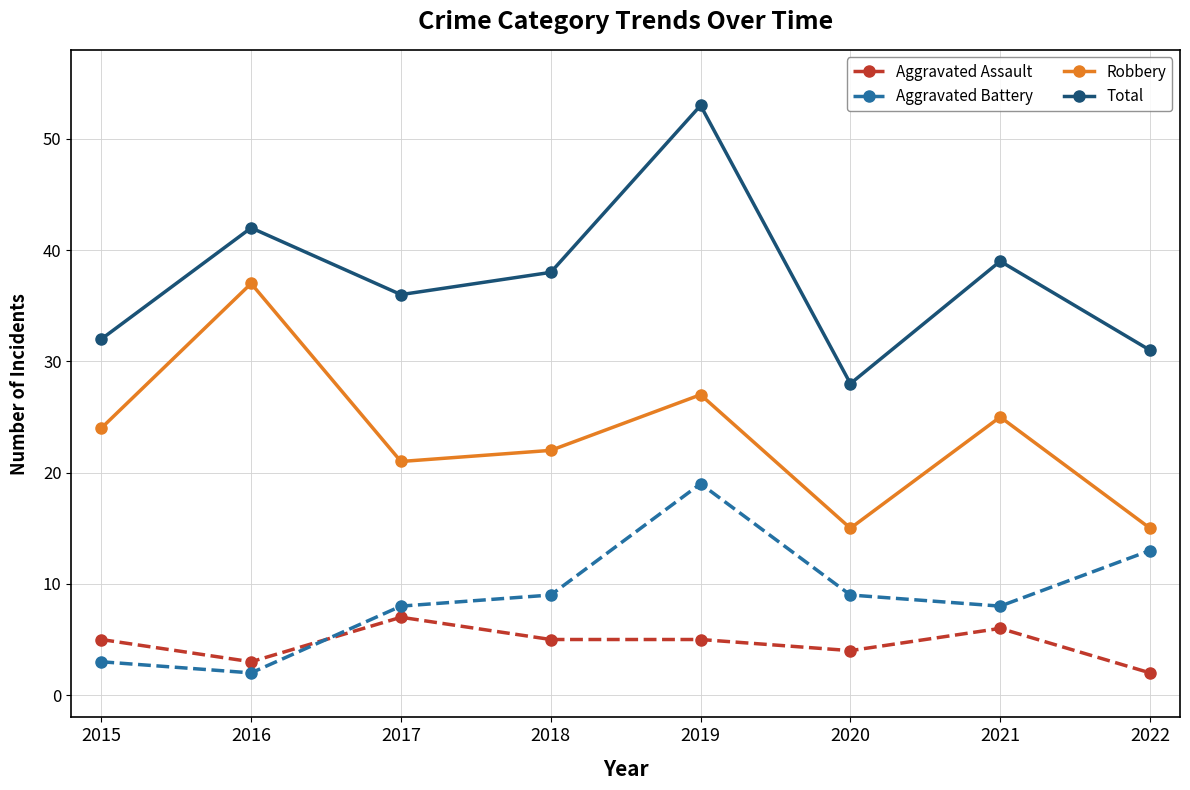

What is the value of the Total point at the 5th from the left?

53